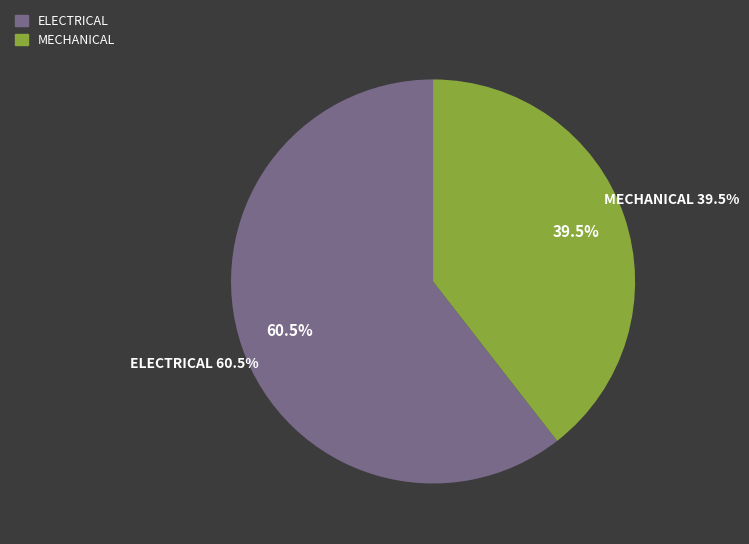

Rank the categories by value from lowest to highest.

MECHANICAL, ELECTRICAL